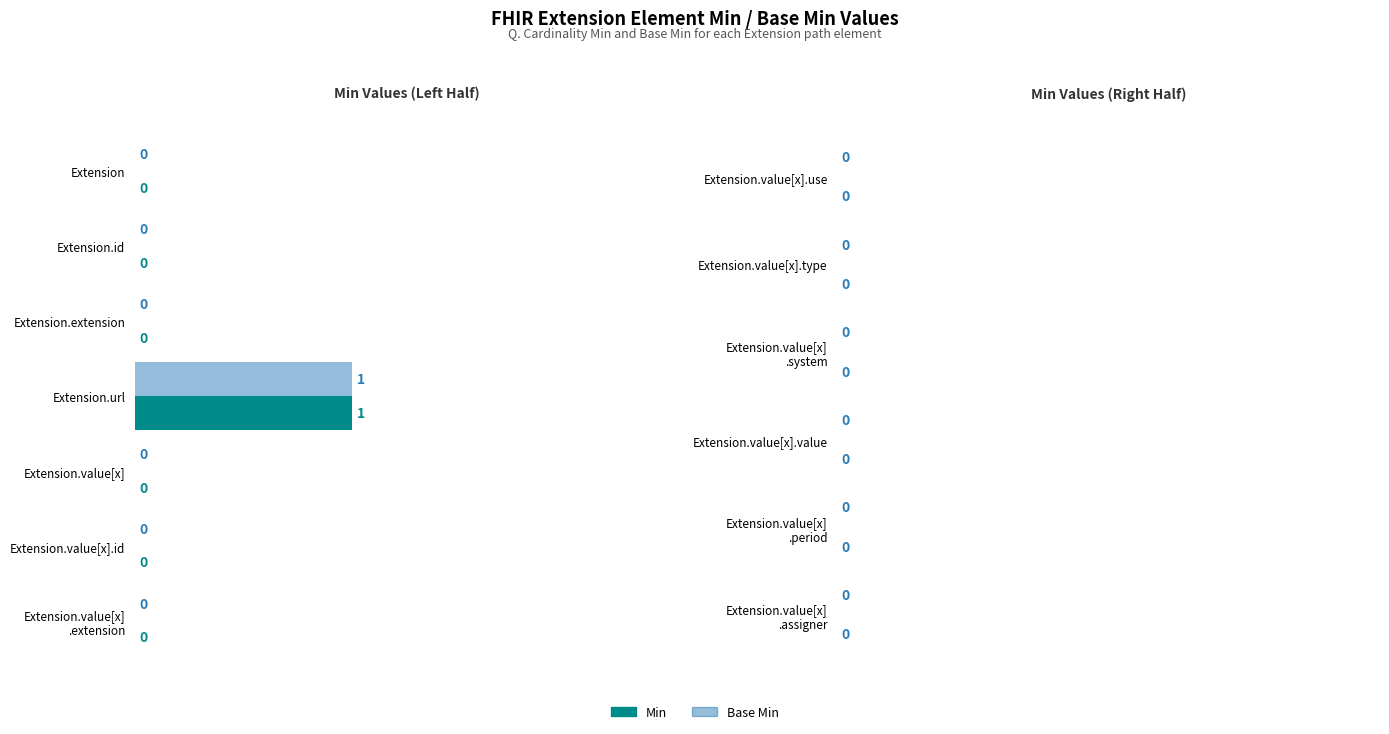

What is the greatest value displayed?

1